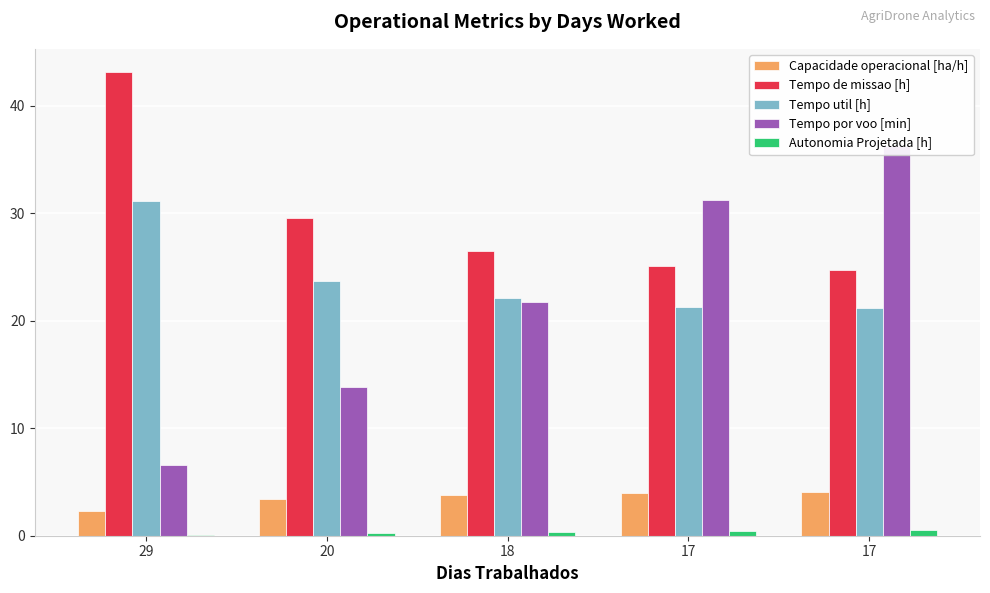

Reading left to right, what are all the values shown in this chart?

Capacidade operacional [ha/h]: 2.3	3.4	3.8	4.0	4.0
Tempo de missao [h]: 43.1	29.6	26.5	25.1	24.7
Tempo util [h]: 31.1	23.7	22.1	21.3	21.1
Tempo por voo [min]: 6.5	13.8	21.7	31.2	36.2
Autonomia Projetada [h]: 0.1	0.2	0.3	0.4	0.5